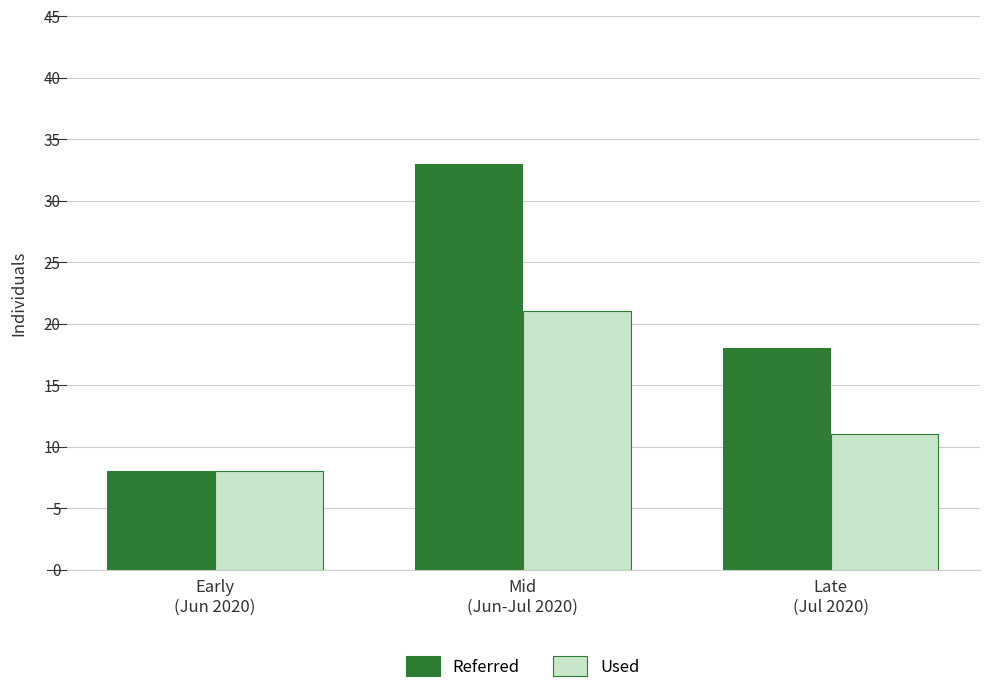

Reading left to right, what are all the values shown in this chart?

Referred: Early
(Jun 2020)=8	Mid
(Jun-Jul 2020)=33	Late
(Jul 2020)=18
Used: Early
(Jun 2020)=8	Mid
(Jun-Jul 2020)=21	Late
(Jul 2020)=11